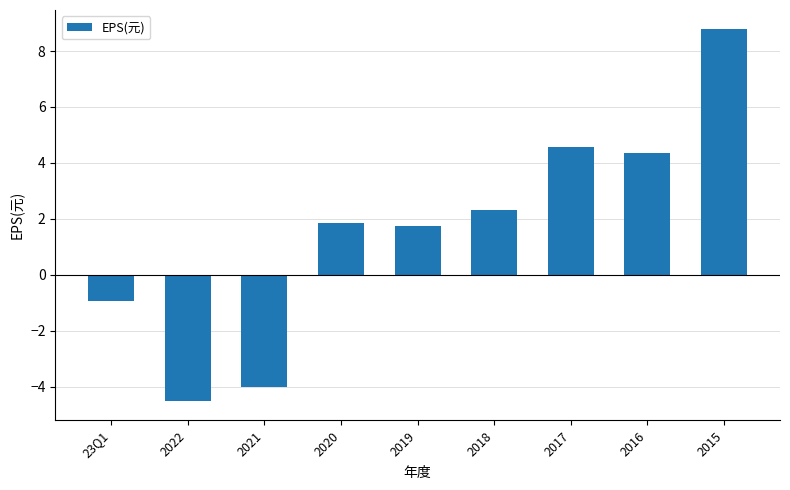

What is the label of the 2nd bar from the right?

2016